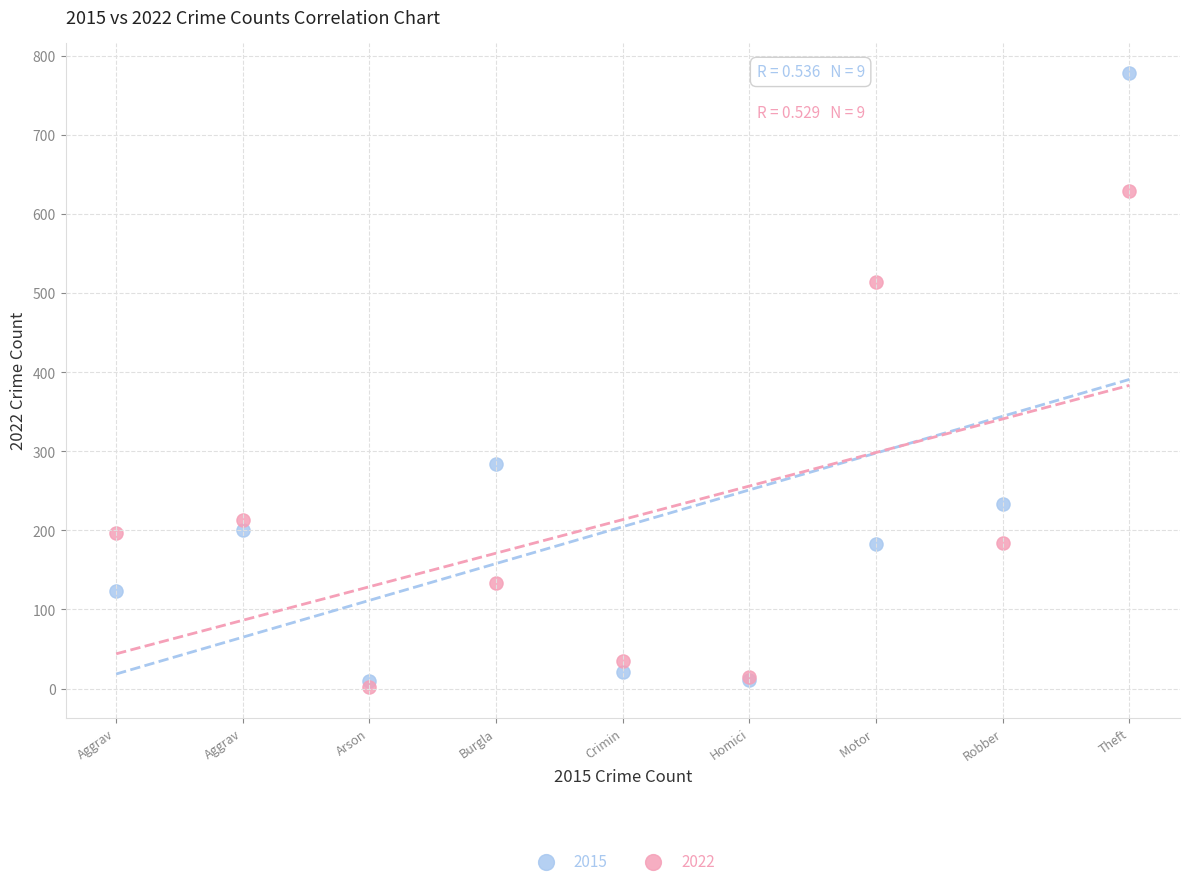

In the 2022 series, what Y value is closest to 315?

213